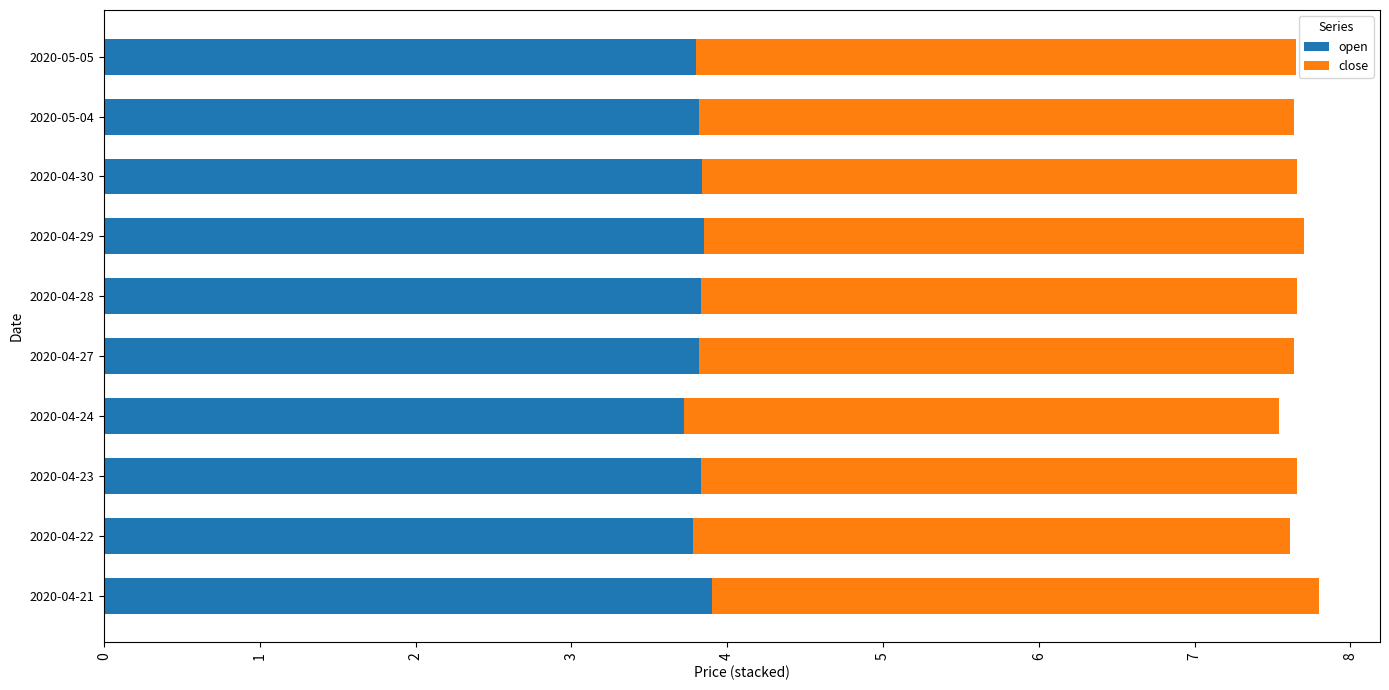

What is the average value of the open series?

3.8